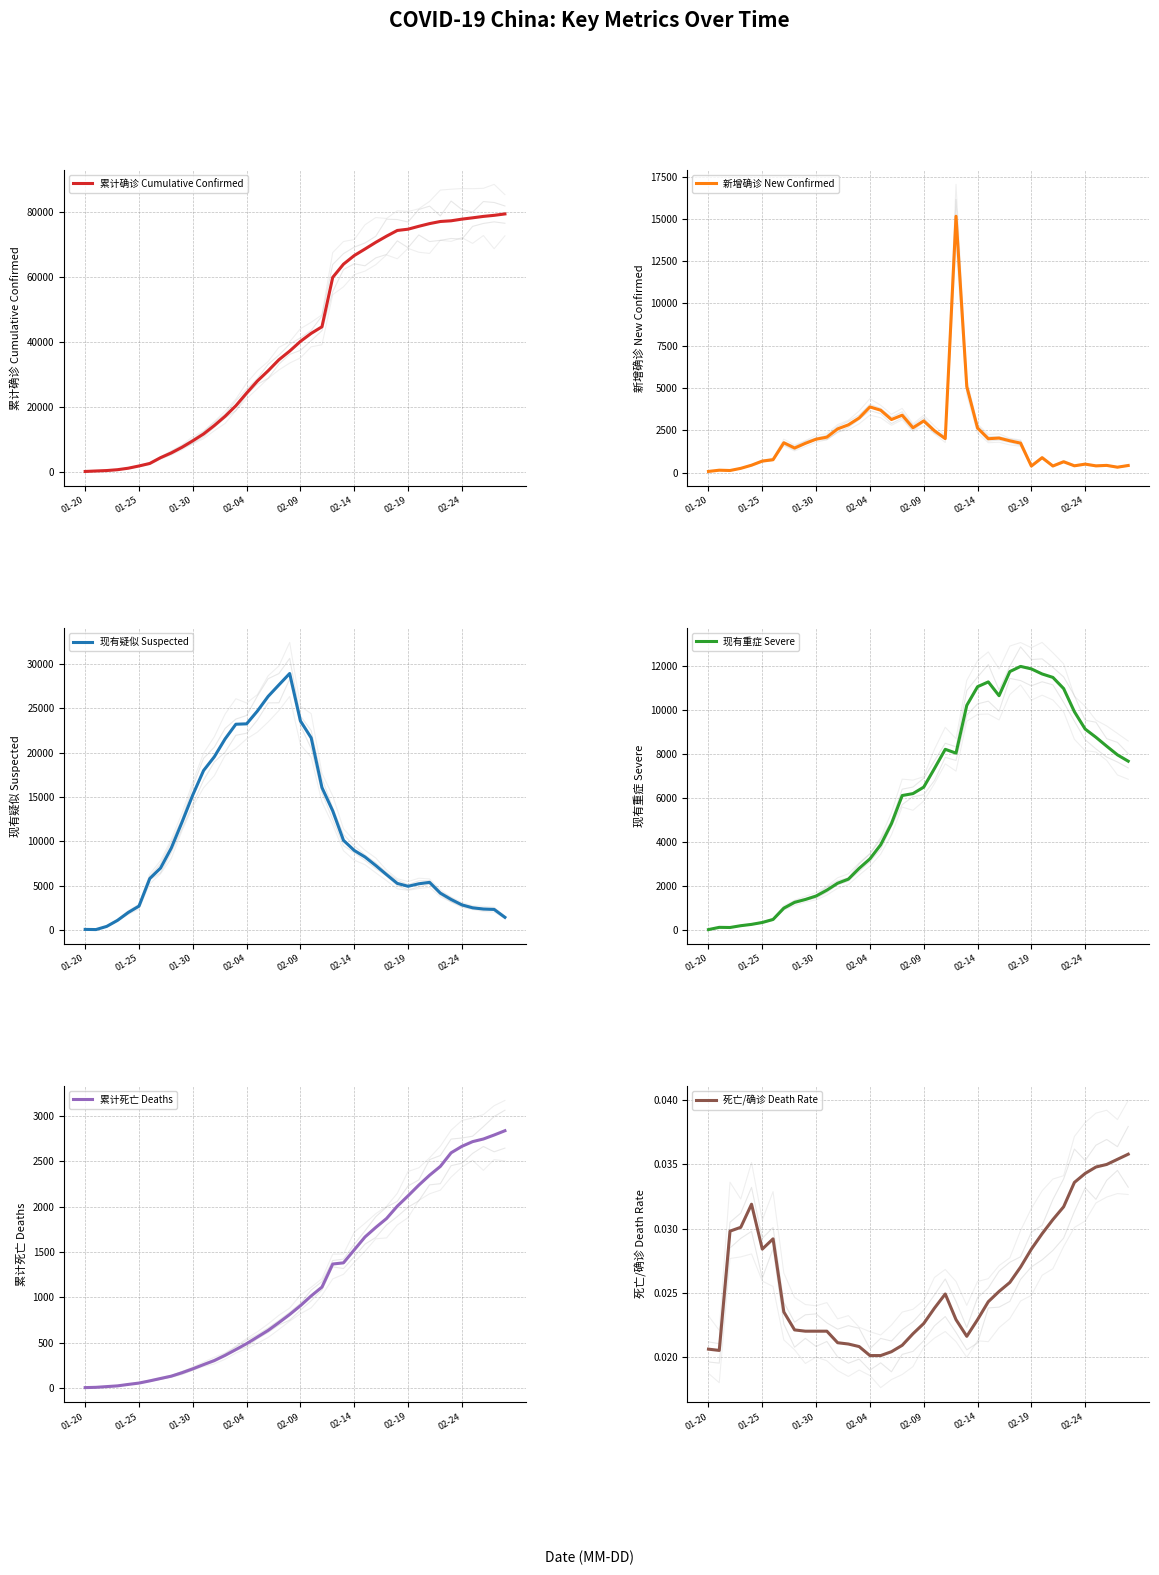

What is the sum of all 死亡/确诊 Death Rate values?

1.0